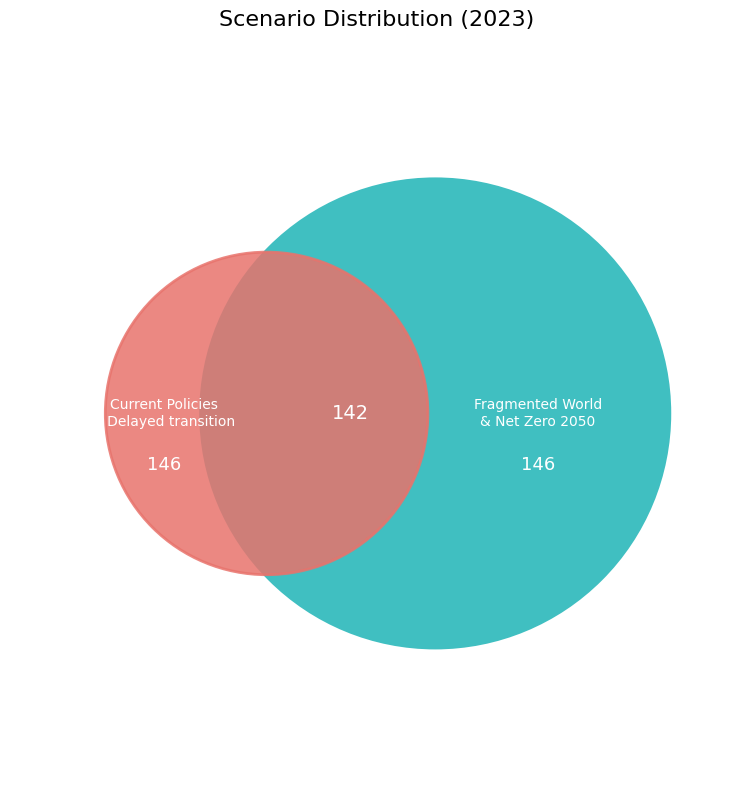

Is there any slice that represents more than half of the pie?

No